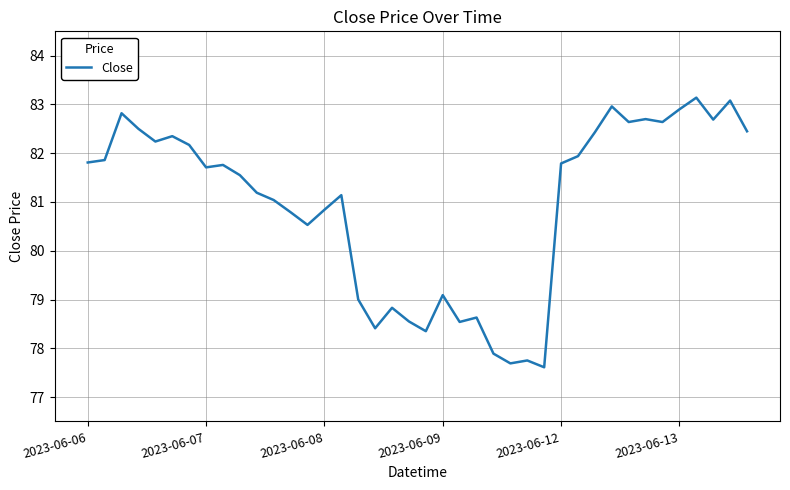

How many lines are shown in the chart?

1